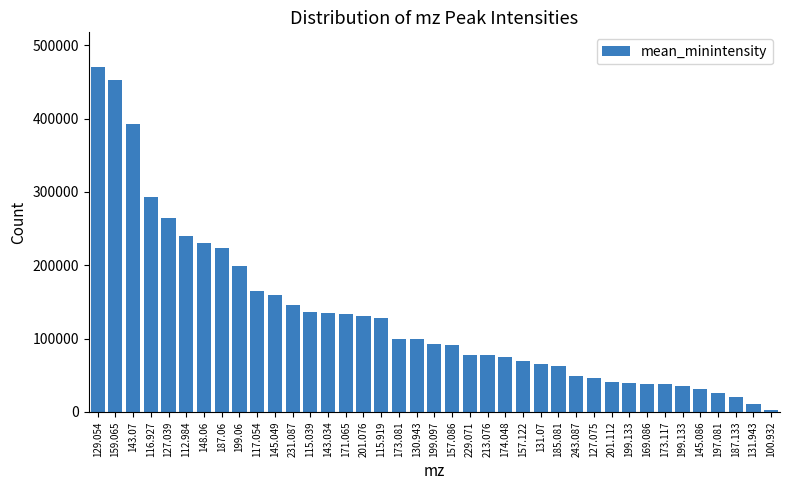

How many distinct data groups are displayed?

1